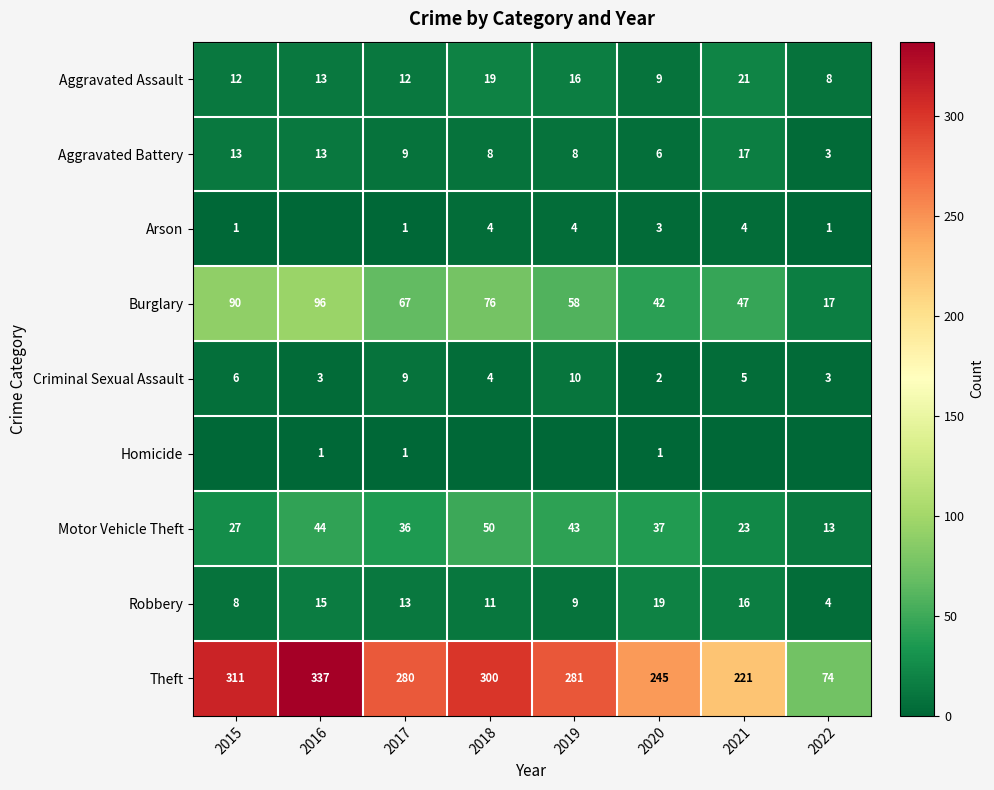

At how many categories does at least one series exceed 225?

6